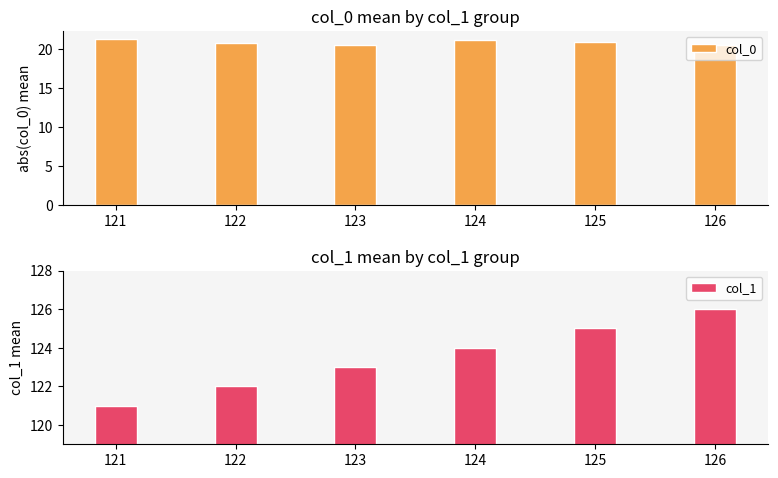

Is the value of col_0 at 125 greater than the value of col_1 at 122?

No